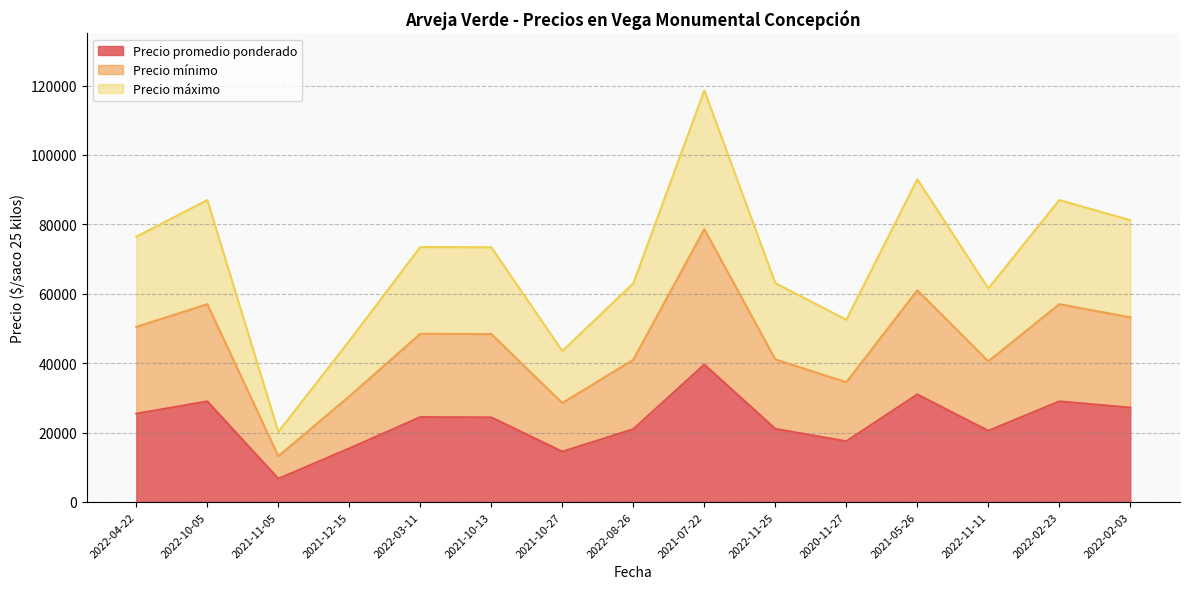

What is the difference between the Precio mínimo values at 2021-11-05 and 2022-04-22?

37241